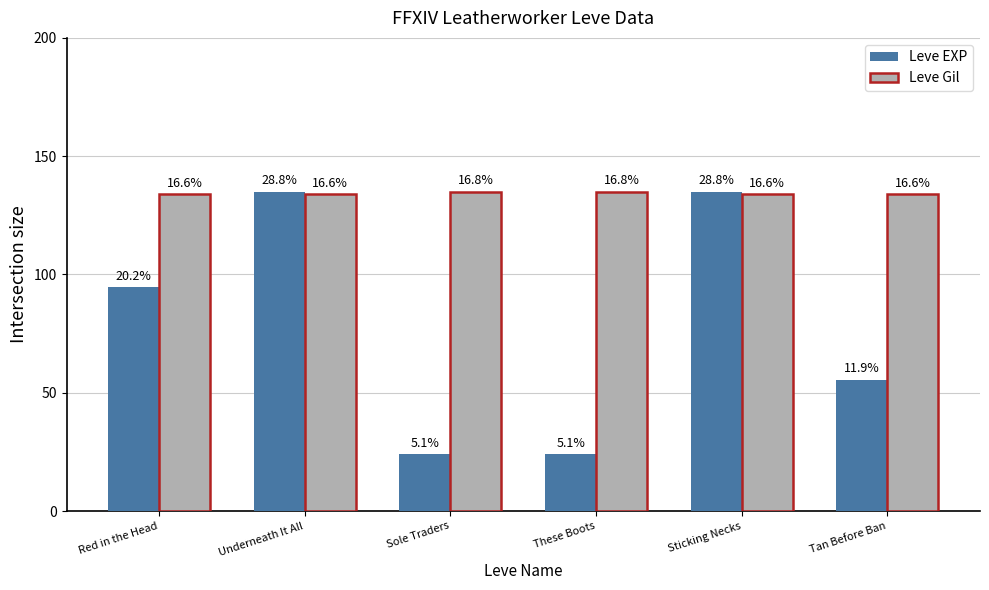

Are the bars horizontal?

No